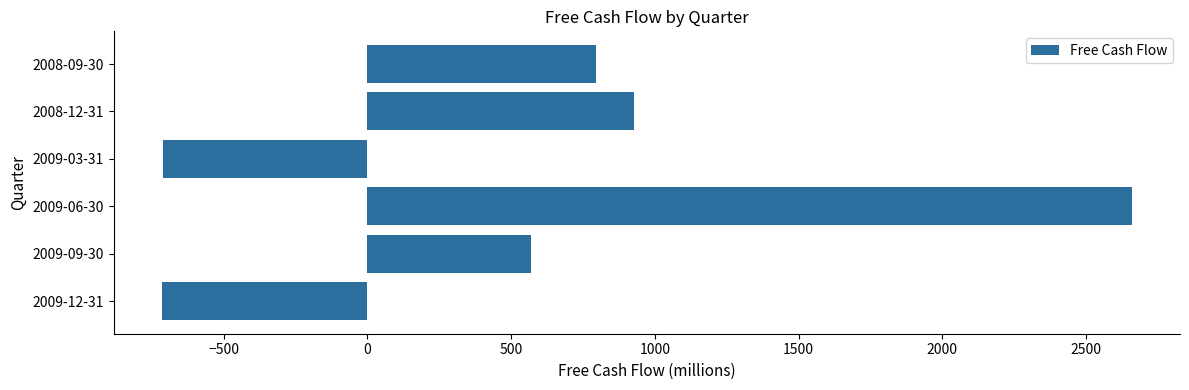

What is the minimum value shown in the chart?

-714